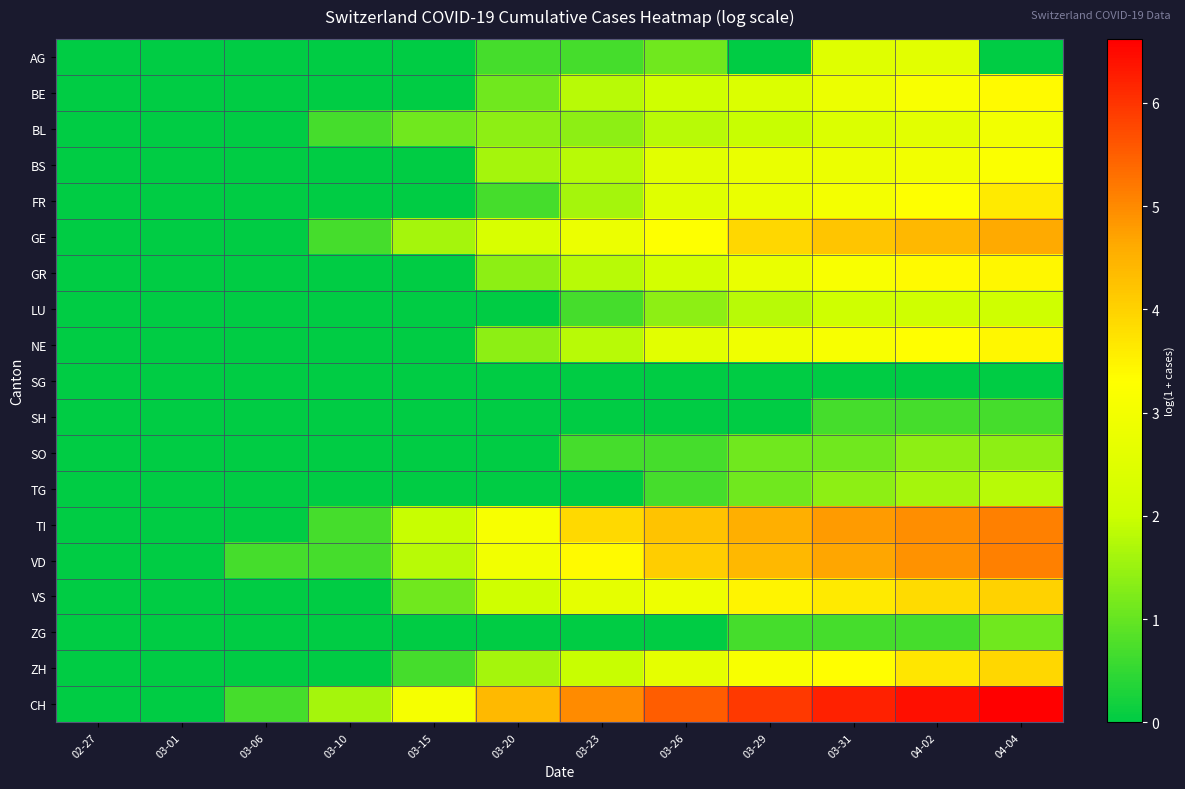

Reading left to right, what are all the values shown in this chart?

AG: 02-27=0.0	03-01=0.0	03-06=0.0	03-10=0.0	03-15=0.0	03-20=0.7	03-23=0.7	03-26=1.1	03-29=0.0	03-31=2.5	04-02=2.6	04-04=0.0
BE: 02-27=0.0	03-01=0.0	03-06=0.0	03-10=0.0	03-15=0.0	03-20=1.1	03-23=1.8	03-26=2.1	03-29=2.4	03-31=2.8	04-02=3.2	04-04=3.4
BL: 02-27=0.0	03-01=0.0	03-06=0.0	03-10=0.7	03-15=1.1	03-20=1.4	03-23=1.4	03-26=1.8	03-29=1.9	03-31=2.4	04-02=2.6	04-04=3.0
BS: 02-27=0.0	03-01=0.0	03-06=0.0	03-10=0.0	03-15=0.0	03-20=1.6	03-23=1.8	03-26=2.6	03-29=2.8	03-31=2.8	04-02=3.0	04-04=3.2
FR: 02-27=0.0	03-01=0.0	03-06=0.0	03-10=0.0	03-15=0.0	03-20=0.7	03-23=1.6	03-26=2.5	03-29=2.8	03-31=3.0	04-02=3.3	04-04=3.6
GE: 02-27=0.0	03-01=0.0	03-06=0.0	03-10=0.7	03-15=1.6	03-20=2.3	03-23=2.8	03-26=3.3	03-29=3.9	03-31=4.2	04-02=4.4	04-04=4.6
GR: 02-27=0.0	03-01=0.0	03-06=0.0	03-10=0.0	03-15=0.0	03-20=1.4	03-23=1.8	03-26=2.2	03-29=2.8	03-31=3.2	04-02=3.4	04-04=3.4
LU: 02-27=0.0	03-01=0.0	03-06=0.0	03-10=0.0	03-15=0.0	03-20=0.0	03-23=0.7	03-26=1.4	03-29=1.8	03-31=2.1	04-02=2.1	04-04=2.1
NE: 02-27=0.0	03-01=0.0	03-06=0.0	03-10=0.0	03-15=0.0	03-20=1.4	03-23=1.8	03-26=2.6	03-29=2.9	03-31=3.1	04-02=3.3	04-04=3.4
SG: 02-27=0.0	03-01=0.0	03-06=0.0	03-10=0.0	03-15=0.0	03-20=0.0	03-23=0.0	03-26=0.0	03-29=0.0	03-31=0.0	04-02=0.0	04-04=0.0
SH: 02-27=0.0	03-01=0.0	03-06=0.0	03-10=0.0	03-15=0.0	03-20=0.0	03-23=0.0	03-26=0.0	03-29=0.0	03-31=0.7	04-02=0.7	04-04=0.7
SO: 02-27=0.0	03-01=0.0	03-06=0.0	03-10=0.0	03-15=0.0	03-20=0.0	03-23=0.7	03-26=0.7	03-29=1.1	03-31=1.1	04-02=1.4	04-04=1.4
TG: 02-27=0.0	03-01=0.0	03-06=0.0	03-10=0.0	03-15=0.0	03-20=0.0	03-23=0.0	03-26=0.7	03-29=1.1	03-31=1.4	04-02=1.6	04-04=1.8
TI: 02-27=0.0	03-01=0.0	03-06=0.0	03-10=0.7	03-15=1.9	03-20=3.1	03-23=3.9	03-26=4.2	03-29=4.5	03-31=4.8	04-02=5.0	04-04=5.1
VD: 02-27=0.0	03-01=0.0	03-06=0.7	03-10=0.7	03-15=1.8	03-20=3.0	03-23=3.4	03-26=4.1	03-29=4.4	03-31=4.7	04-02=4.9	04-04=5.1
VS: 02-27=0.0	03-01=0.0	03-06=0.0	03-10=0.0	03-15=1.1	03-20=2.1	03-23=2.6	03-26=2.9	03-29=3.5	03-31=3.6	04-02=3.9	04-04=4.0
ZG: 02-27=0.0	03-01=0.0	03-06=0.0	03-10=0.0	03-15=0.0	03-20=0.0	03-23=0.0	03-26=0.0	03-29=0.7	03-31=0.7	04-02=0.7	04-04=1.1
ZH: 02-27=0.0	03-01=0.0	03-06=0.0	03-10=0.0	03-15=0.7	03-20=1.6	03-23=1.9	03-26=2.6	03-29=3.1	03-31=3.3	04-02=3.7	04-04=3.9
CH: 02-27=0.0	03-01=0.0	03-06=0.7	03-10=1.6	03-15=3.1	03-20=4.4	03-23=5.0	03-26=5.5	03-29=5.9	03-31=6.2	04-02=6.4	04-04=6.6